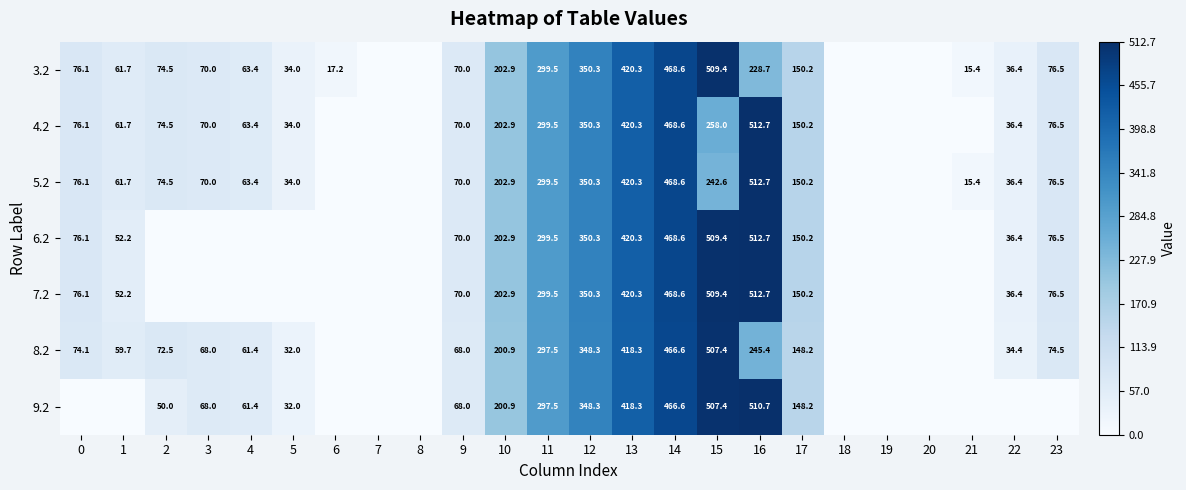

The 6.2 series shows 68.7 at 1. True or false?

False